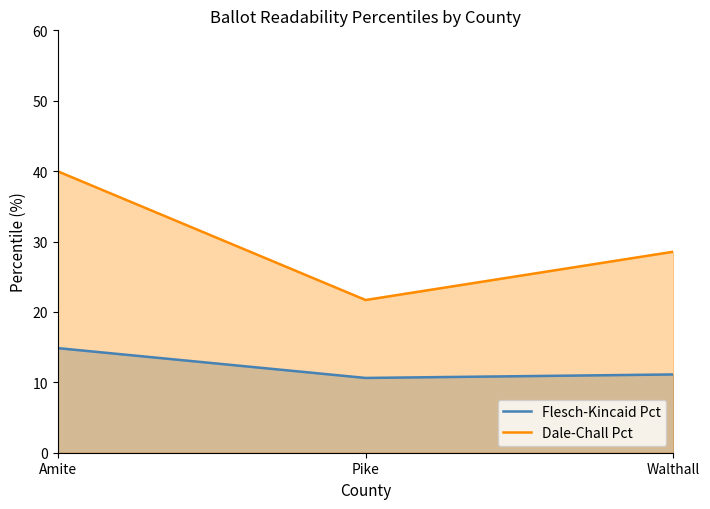

What is the spread (max minus min) of values at Pike?

11.1